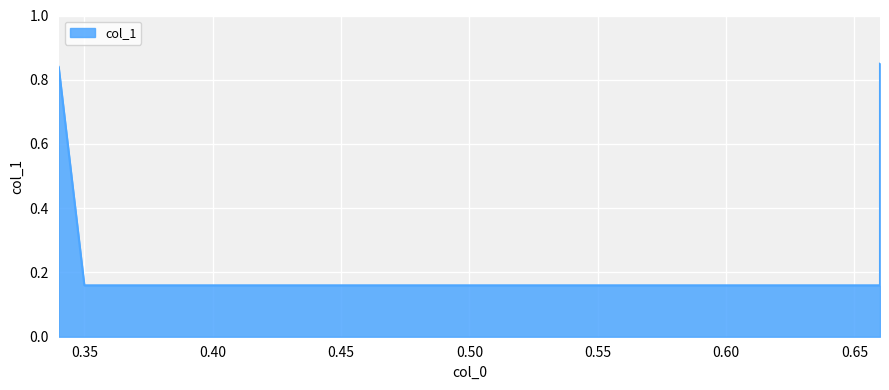

List the labels in order of value, largest first.

0.66, 0.34, 0.35, 0.66